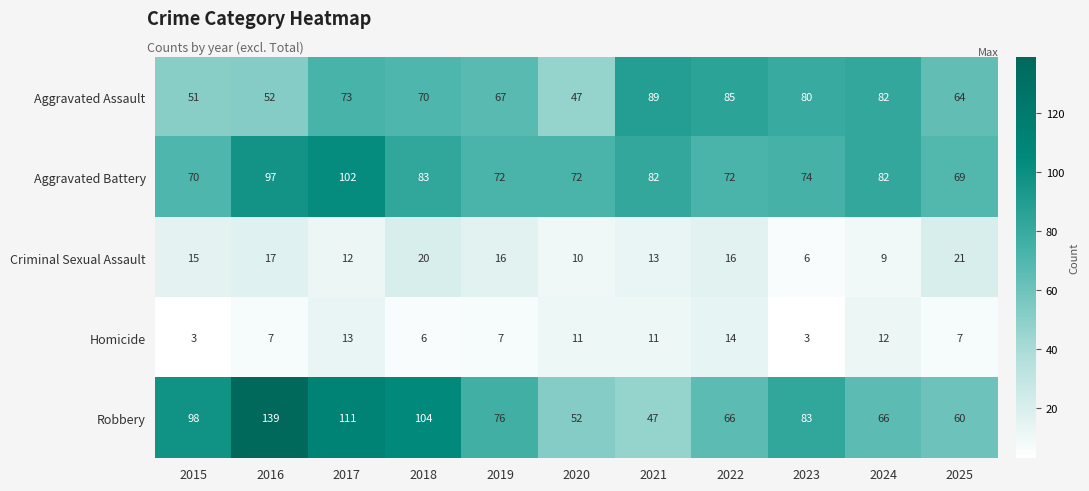

Rank the series by their maximum value, from highest to lowest.

Robbery, Aggravated Battery, Aggravated Assault, Criminal Sexual Assault, Homicide